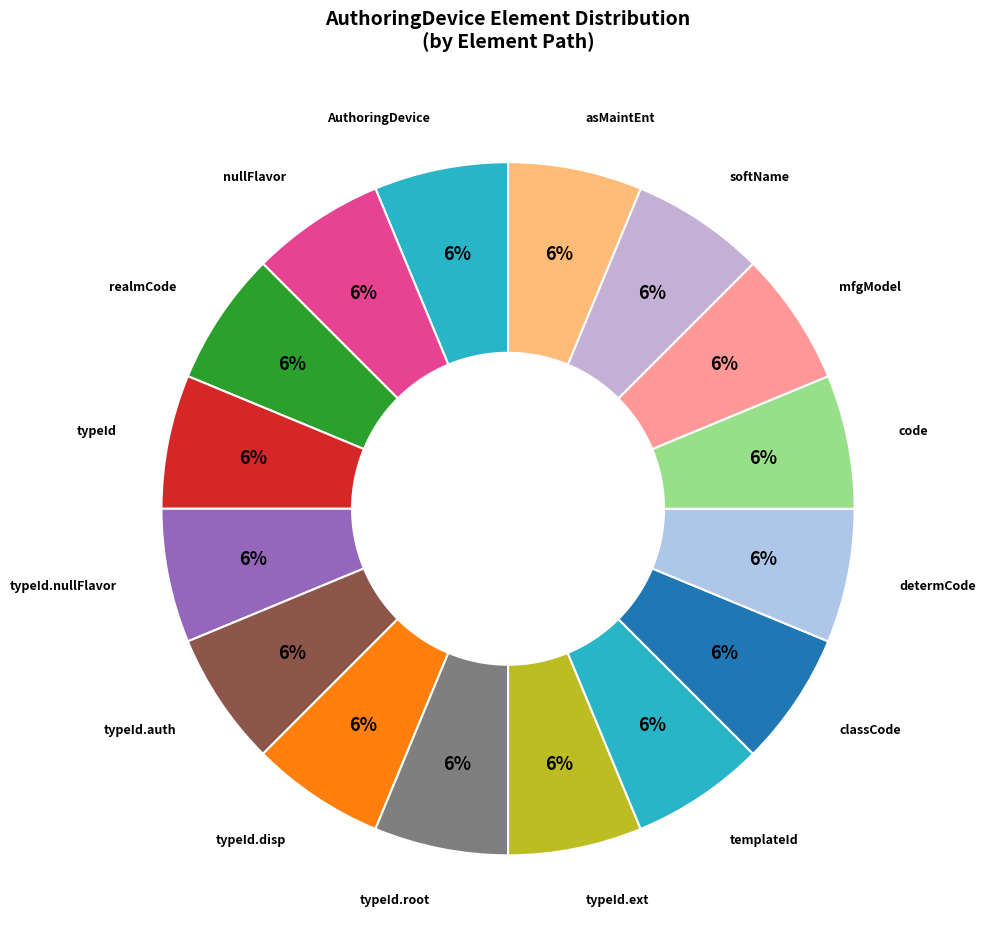

Count the number of slices in the pie.

16